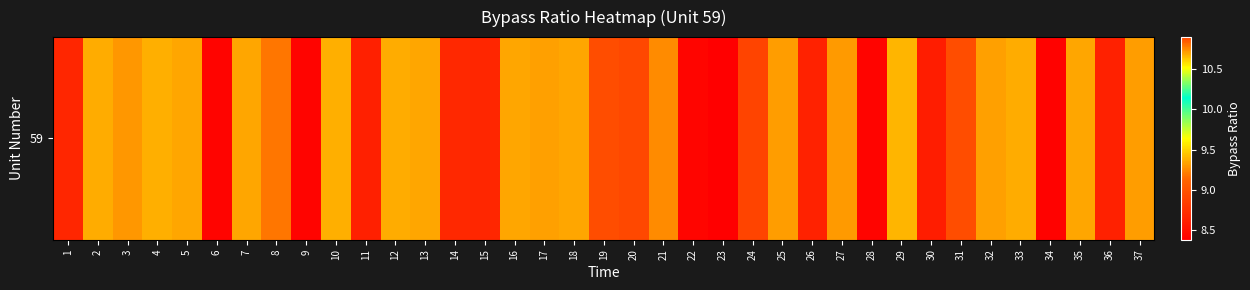

True or false: the data shows 3.1 at 23.

False